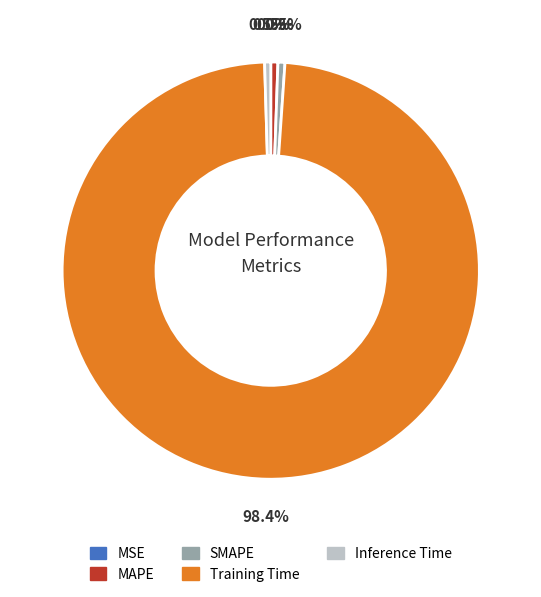

Between MAPE and Training Time, which is larger?

Training Time